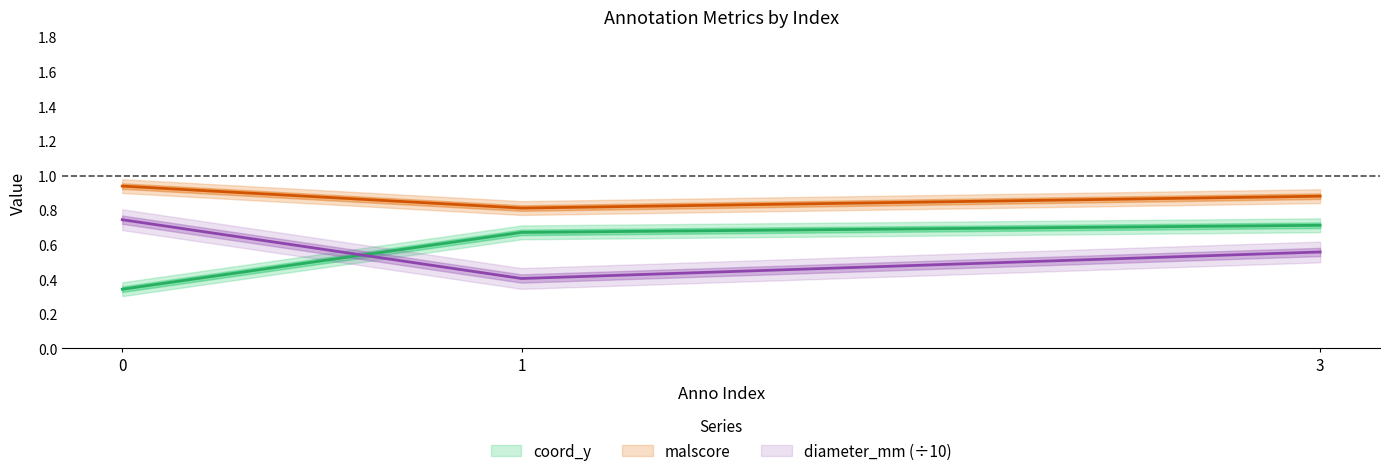

Count the number of categories in the chart.

3